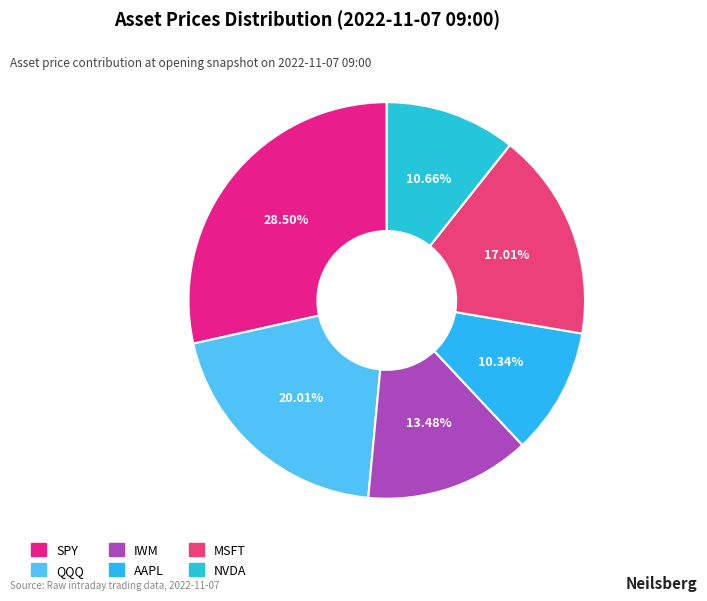

What is the smallest slice in the pie chart?

AAPL